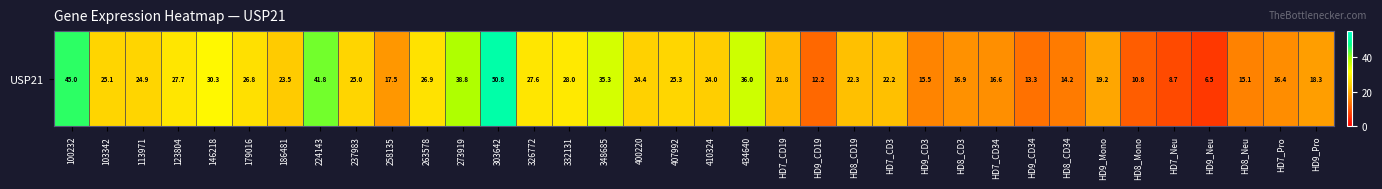

Reading left to right, list all the values displayed in this chart.

45.0	25.1	24.9	27.7	30.3	26.8	23.5	41.8	25.0	17.5	26.9	38.8	50.8	27.6	28.0	35.3	24.4	25.3	24.0	36.0	21.8	12.2	22.3	22.2	15.5	16.9	16.6	13.3	14.2	19.2	10.8	8.7	6.5	15.1	16.4	18.3